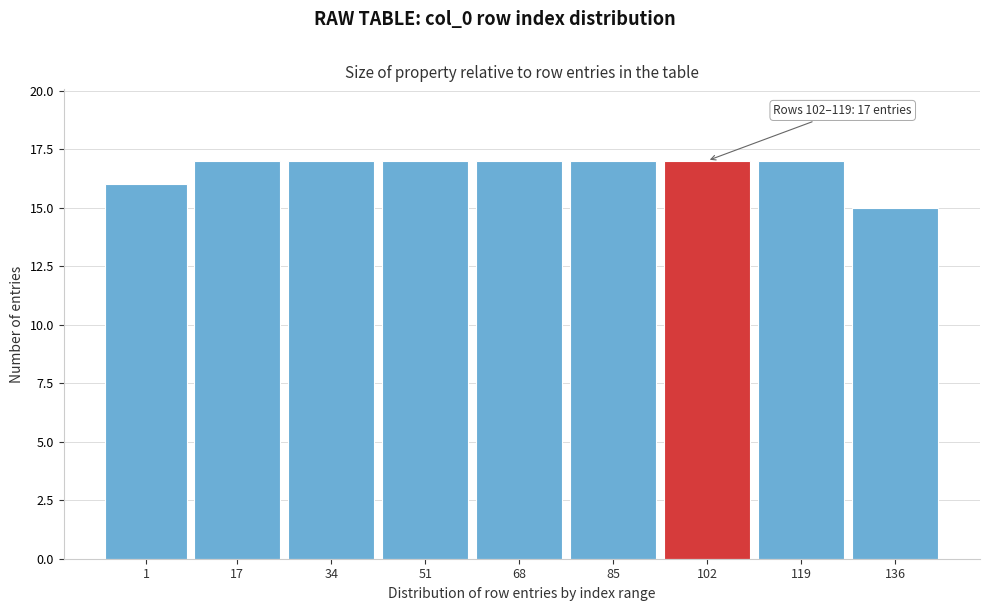

Reading right to left, list all the values displayed in this chart.

15	17	17	17	17	17	17	17	16